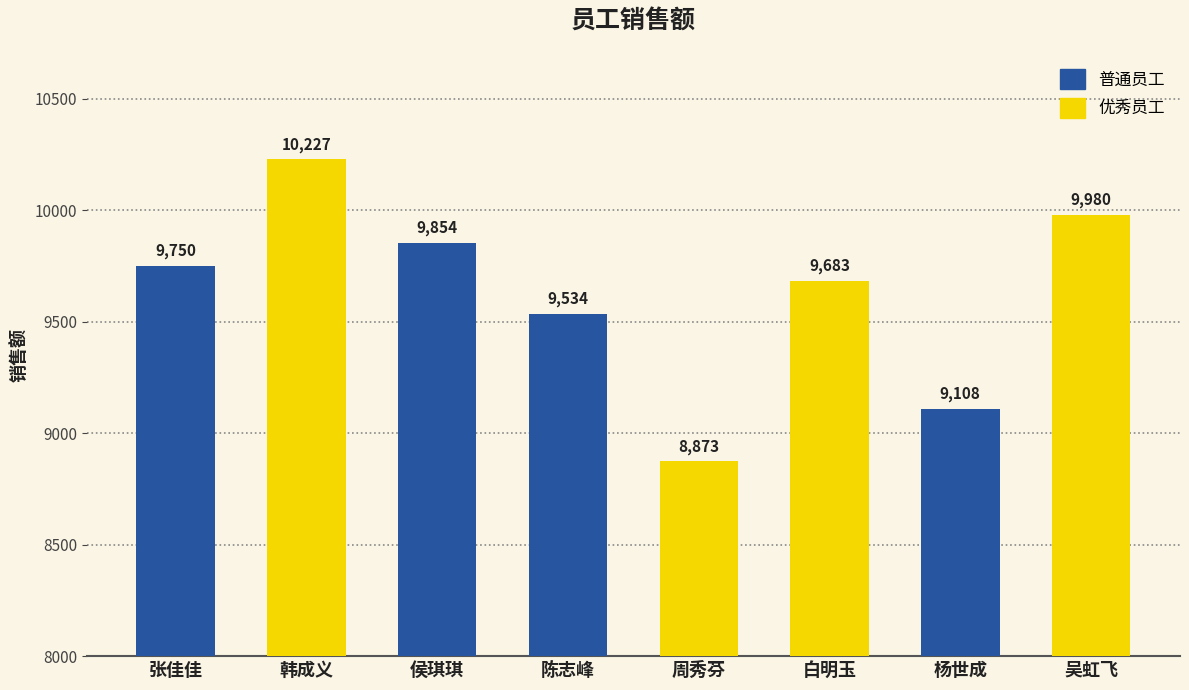

Does the chart contain stacked bars?

No